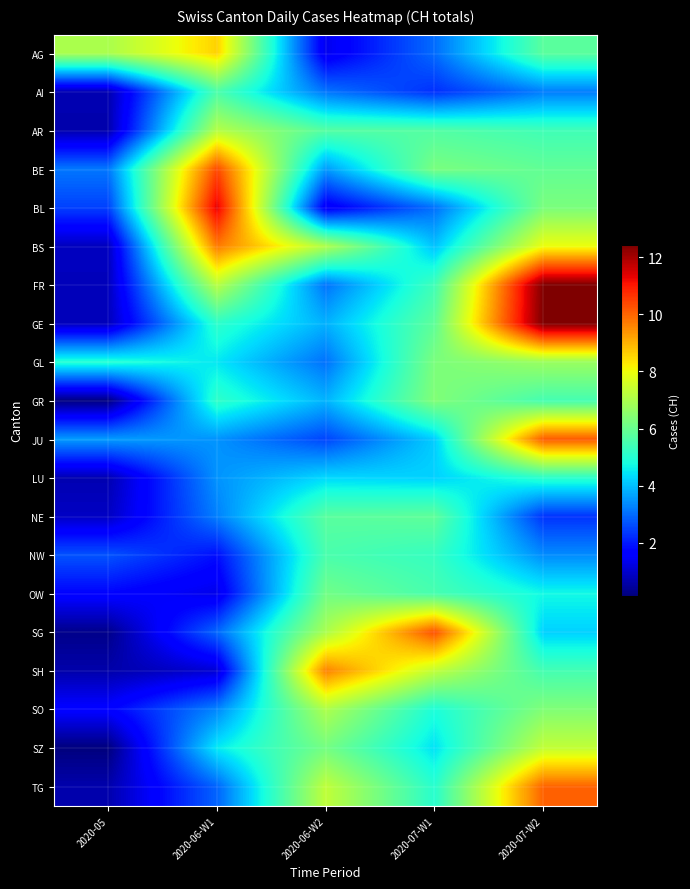

What is the greatest value displayed?

12.4